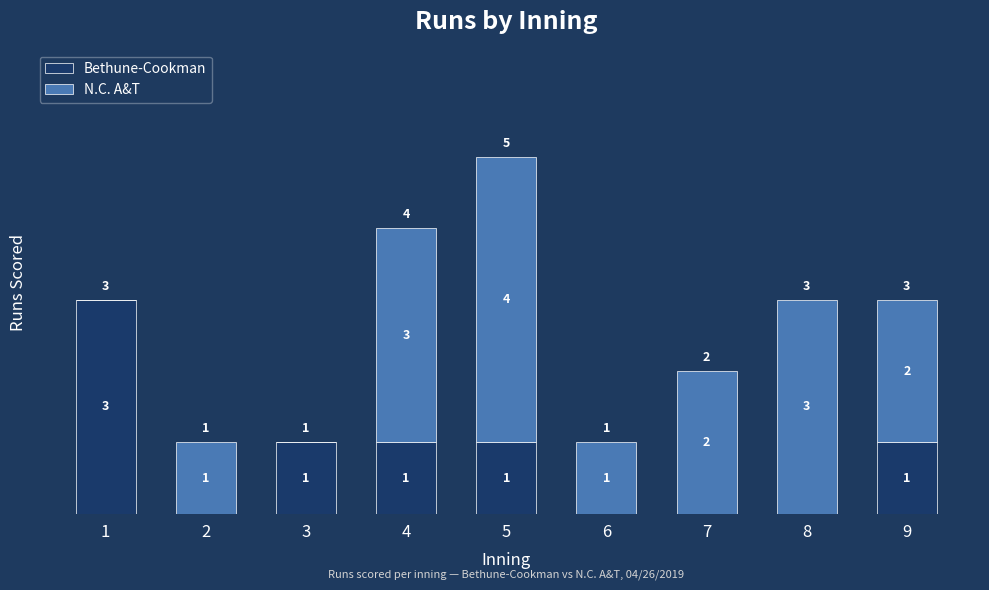

Read the Bethune-Cookman value at 1.

3